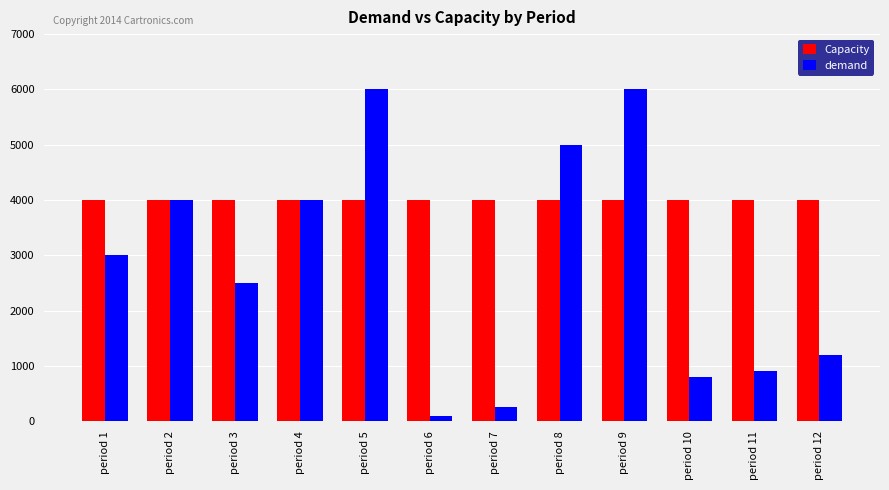

How many bars are there in each group?

2